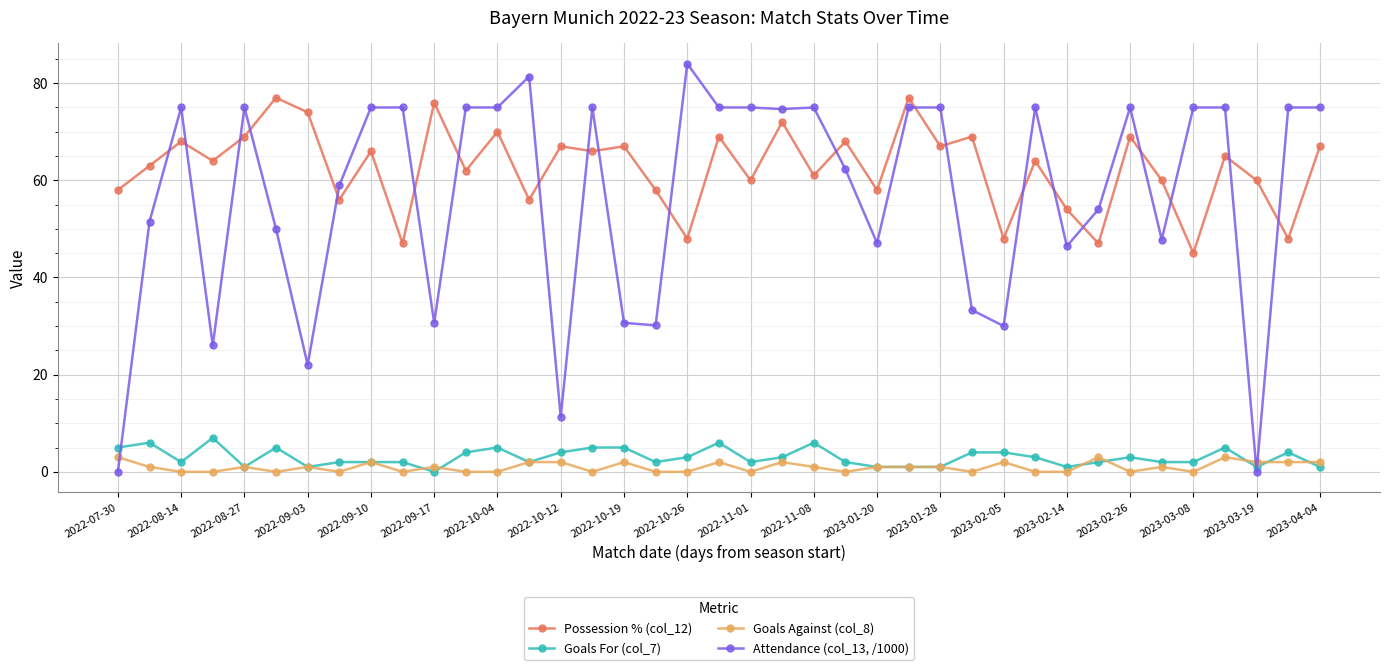

True or false: Possession % (col_12) has more than 2 points higher than both neighbors.

True